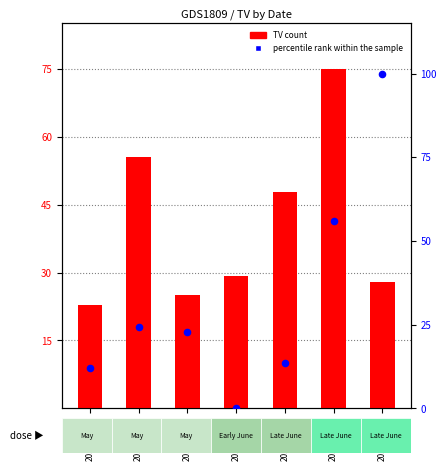

At how many categories does at least one series exceed 41?

4